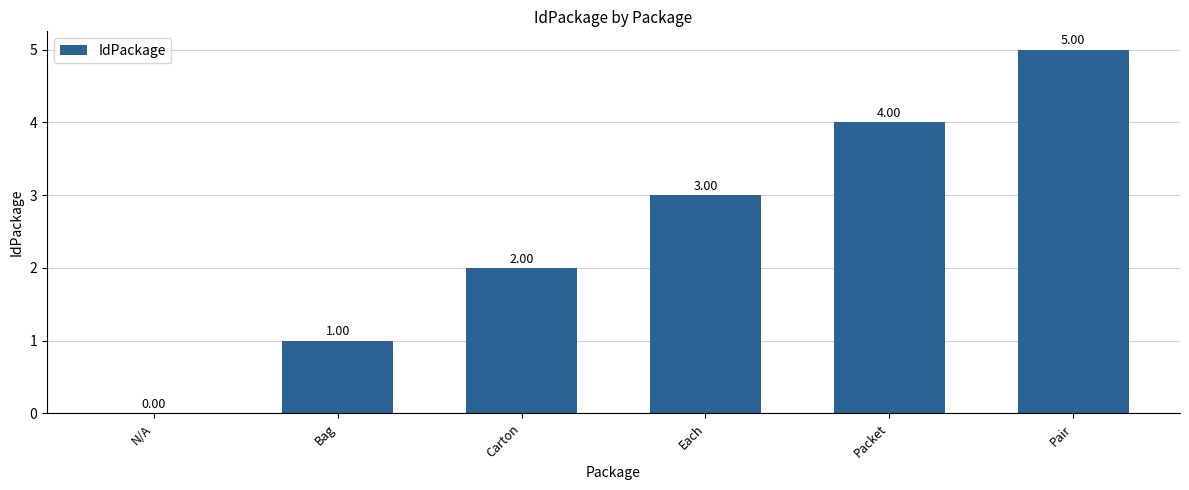

What is the change in value from N/A to Bag?

+1